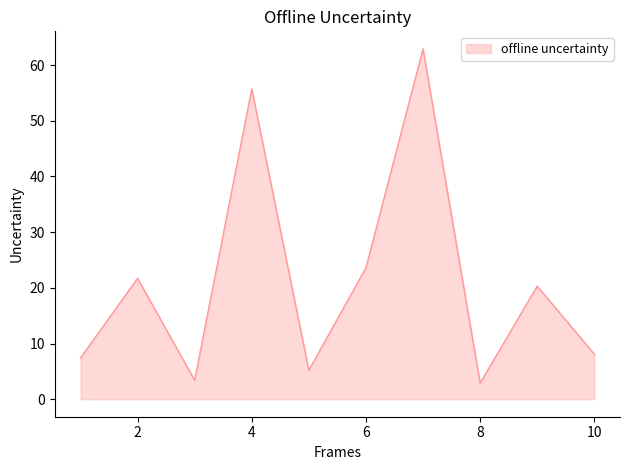

What is the minimum value shown in the chart?

2.9